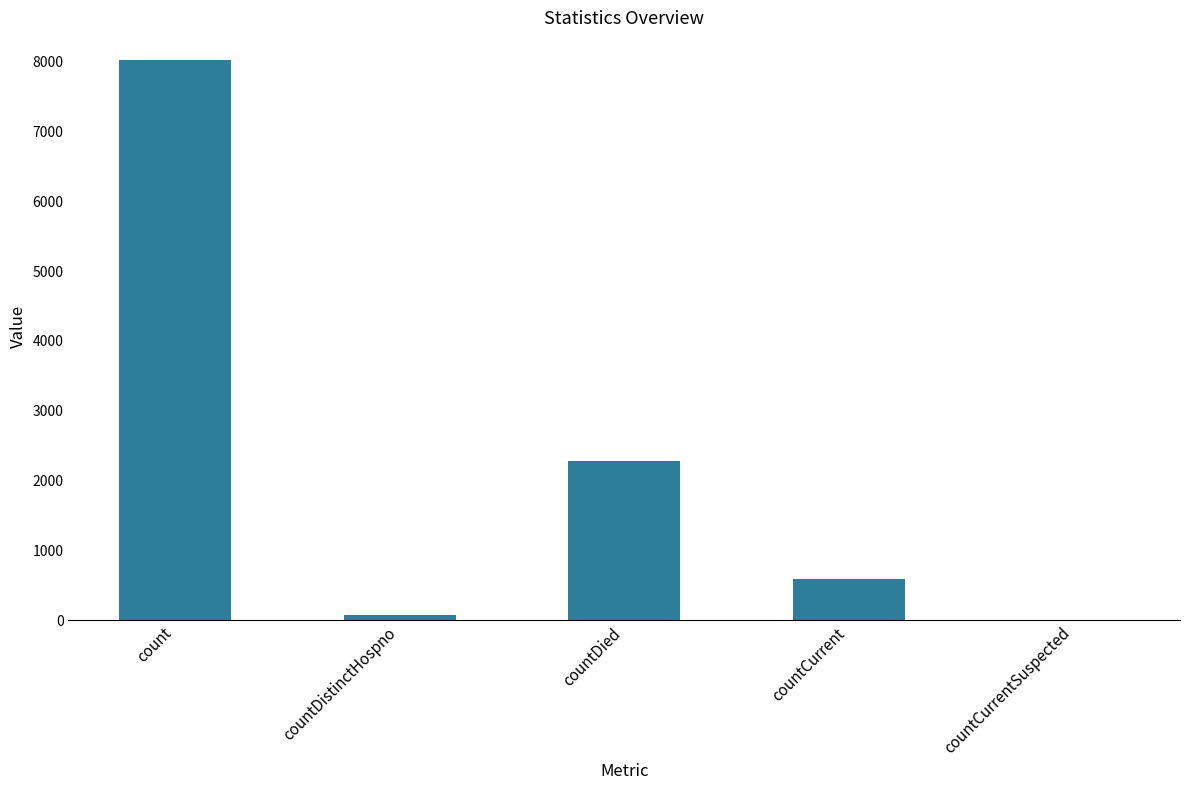

Count the number of categories in the chart.

5